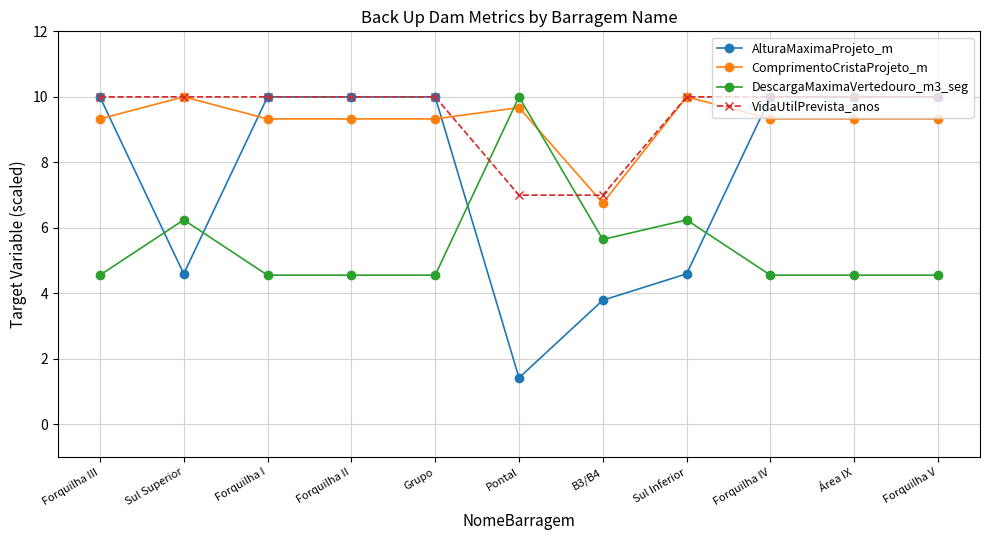

Reading left to right, transcribe all the data shown in this chart.

AlturaMaximaProjeto_m: 10.0	4.6	10.0	10.0	10.0	1.4	3.8	4.6	10.0	10.0	10.0
ComprimentoCristaProjeto_m: 9.3	10.0	9.3	9.3	9.3	9.7	6.8	10.0	9.3	9.3	9.3
DescargaMaximaVertedouro_m3_seg: 4.6	6.2	4.6	4.6	4.6	10.0	5.6	6.2	4.6	4.6	4.6
VidaUtilPrevista_anos: 10.0	10.0	10.0	10.0	10.0	7.0	7.0	10.0	10.0	10.0	10.0